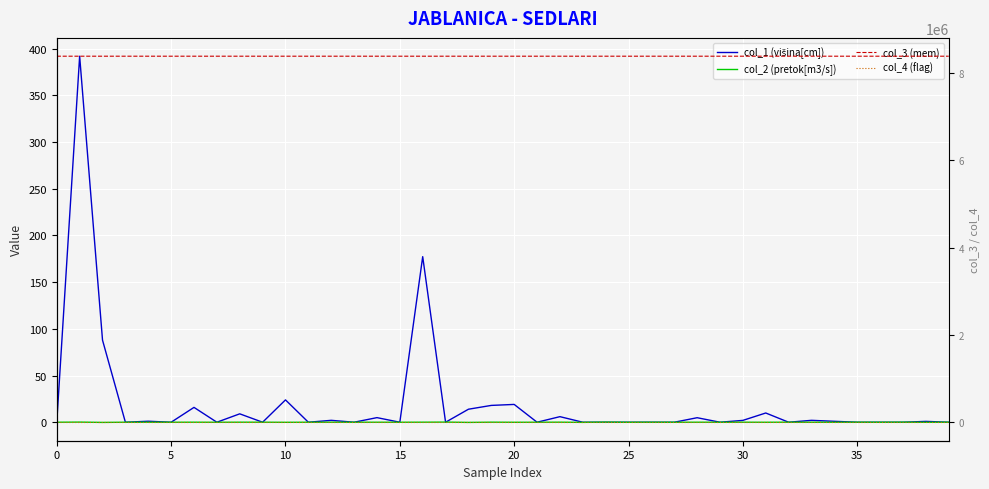

The value of col_2 (pretok[m3/s]) at 9 is 0.0. True or false?

False